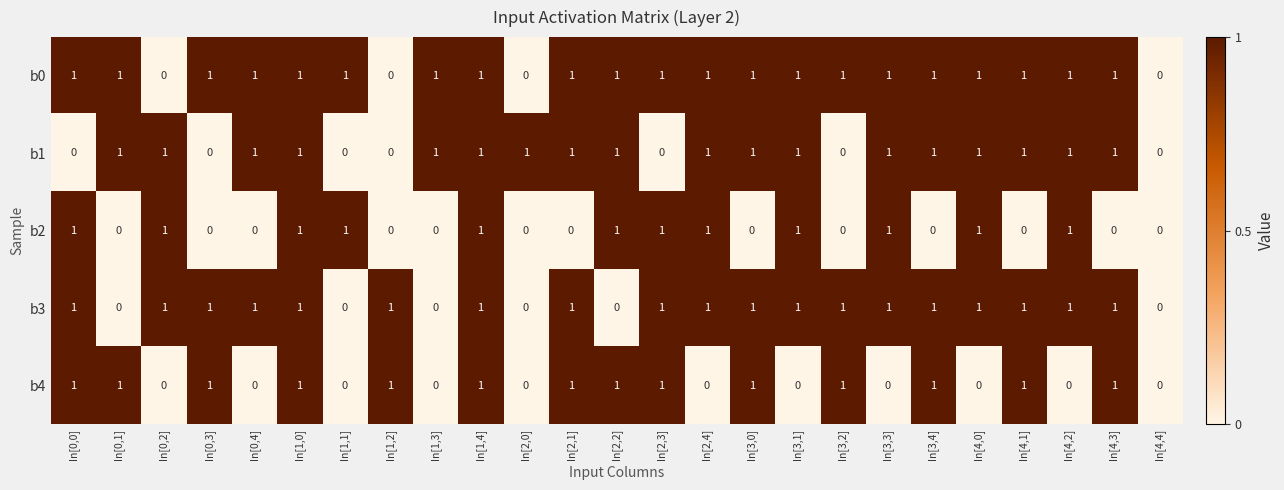

Which series has the largest total across all categories?

b0